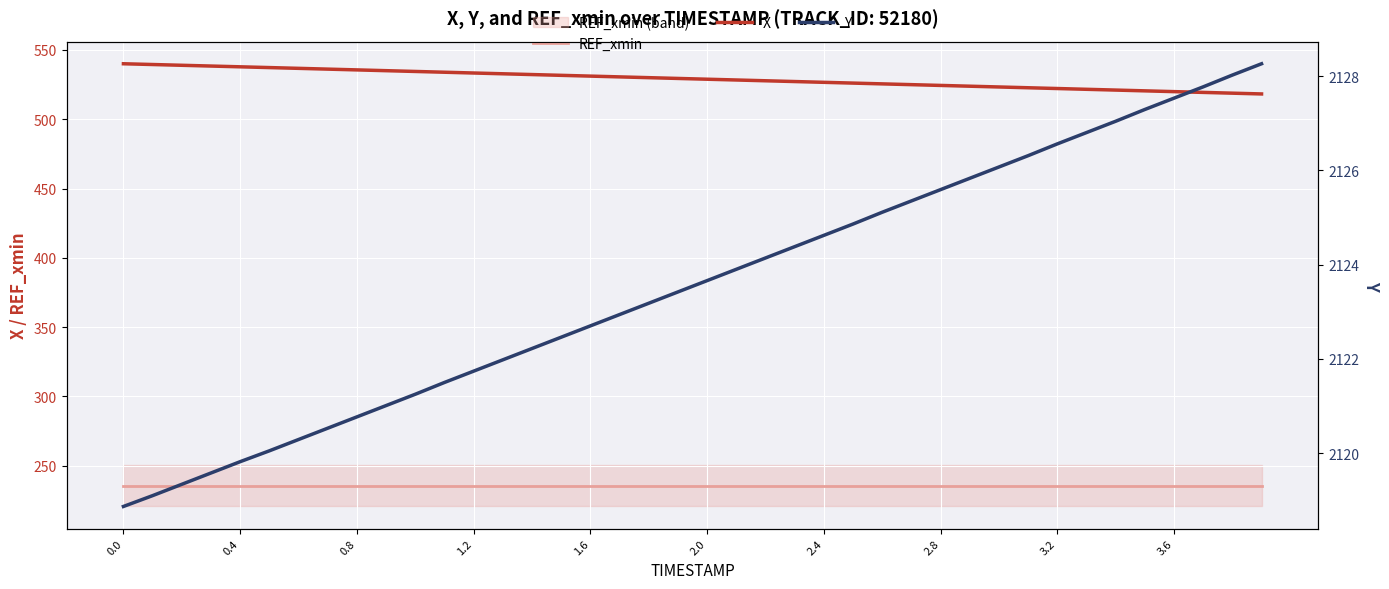

What is the minimum value for X?

518.2